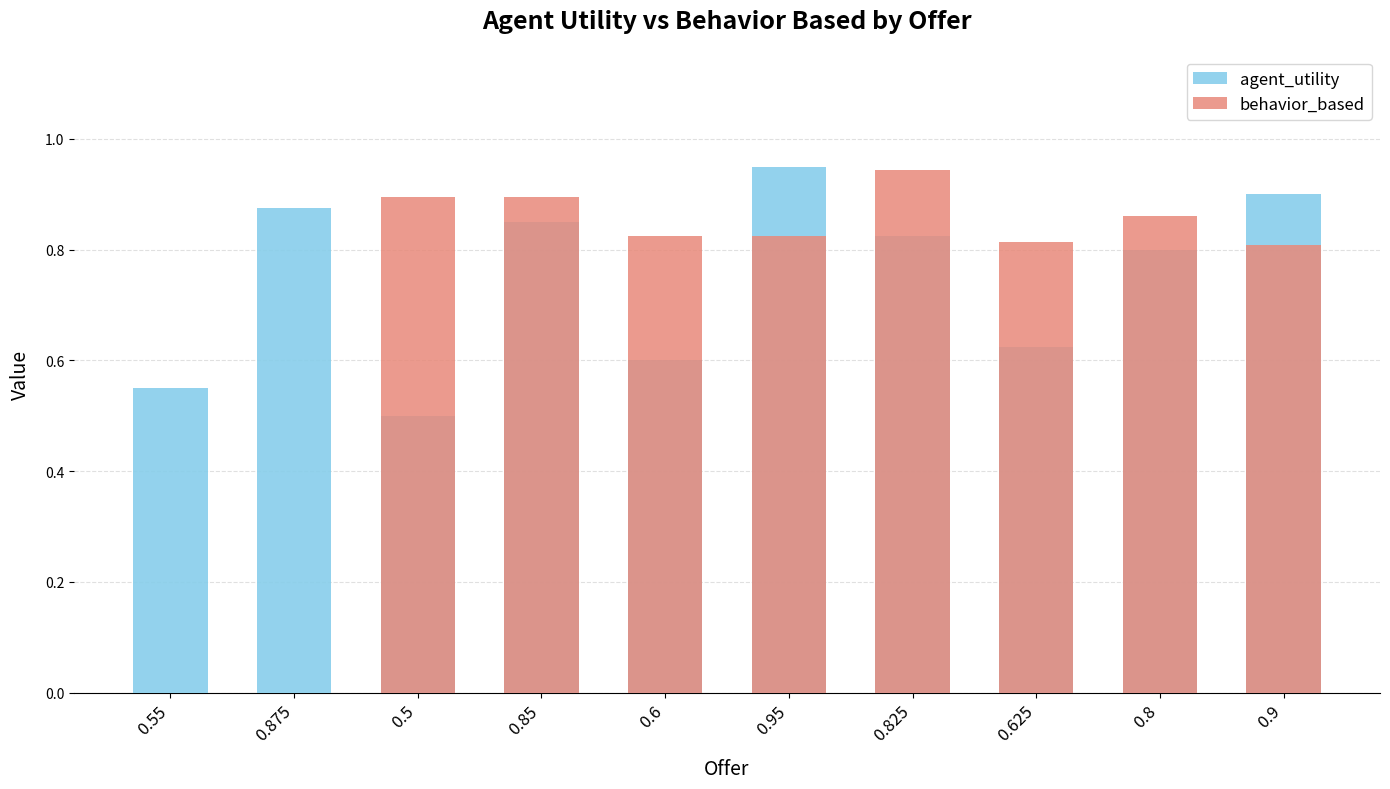

The agent_utility series shows 0.8 at 0.825. True or false?

True